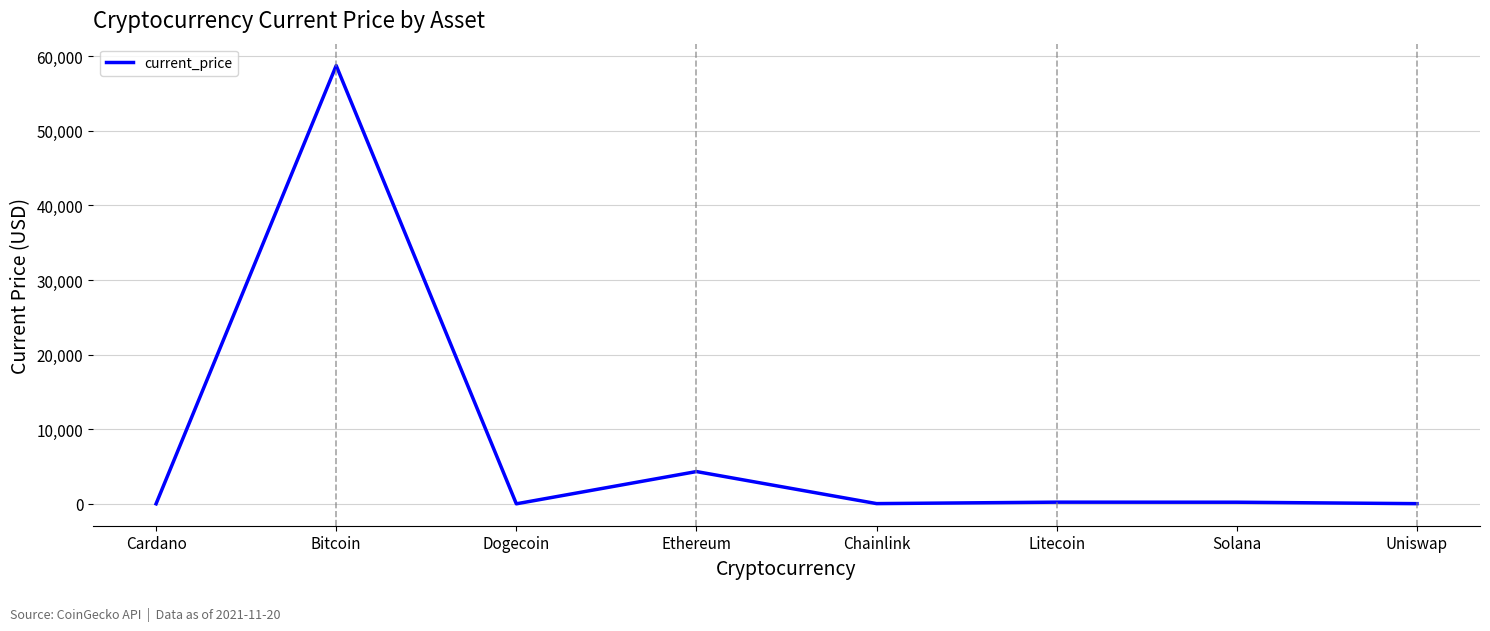

What is the sum of the values at Ethereum and Bitcoin?

63073.4